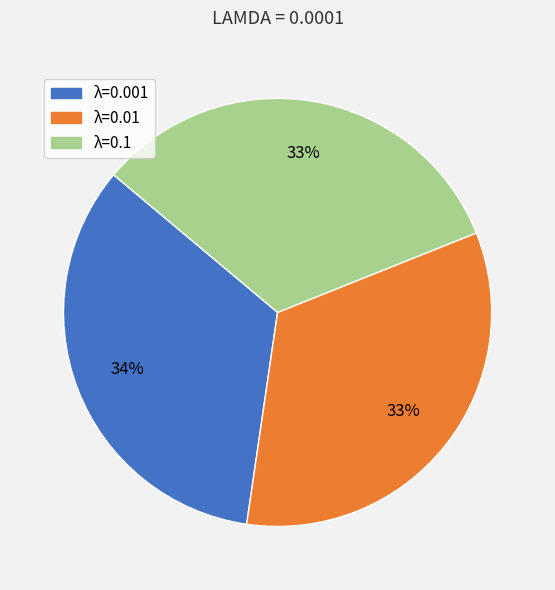

Is there any slice that represents more than half of the pie?

No